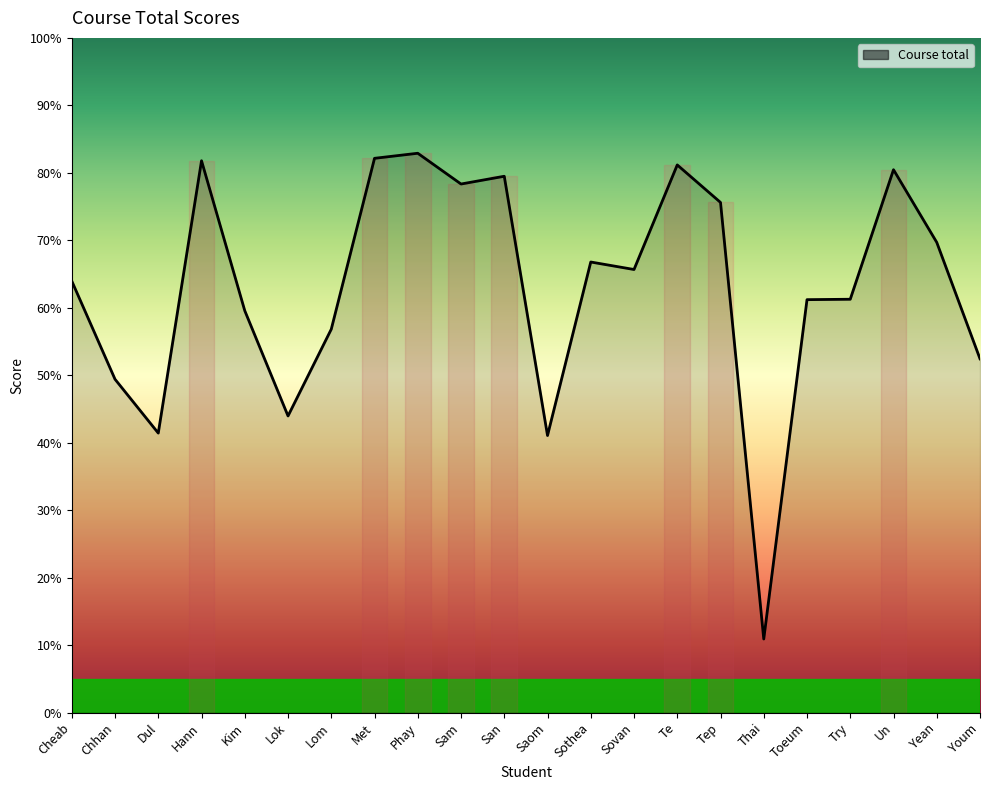

What is the difference between the values at Youm and Lok?

8.5